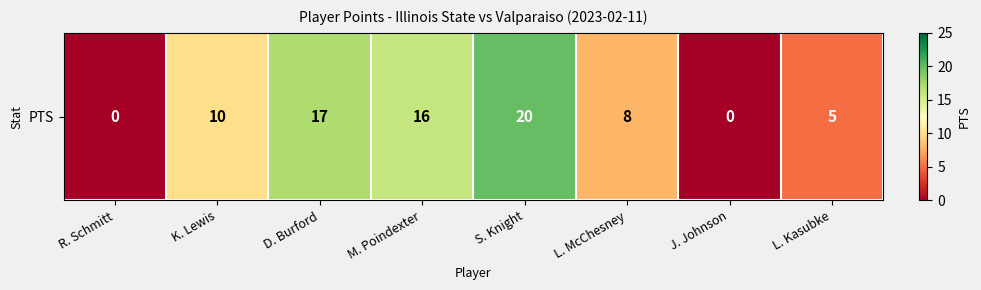

Which has a higher value, R. Schmitt or K. Lewis?

K. Lewis